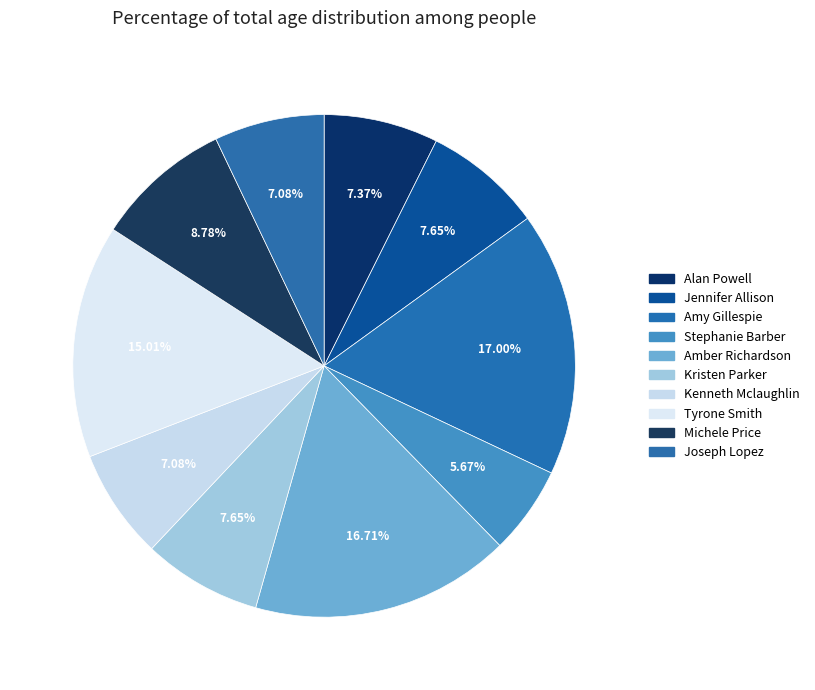

Does Amy Gillespie represent more than half of the total?

No